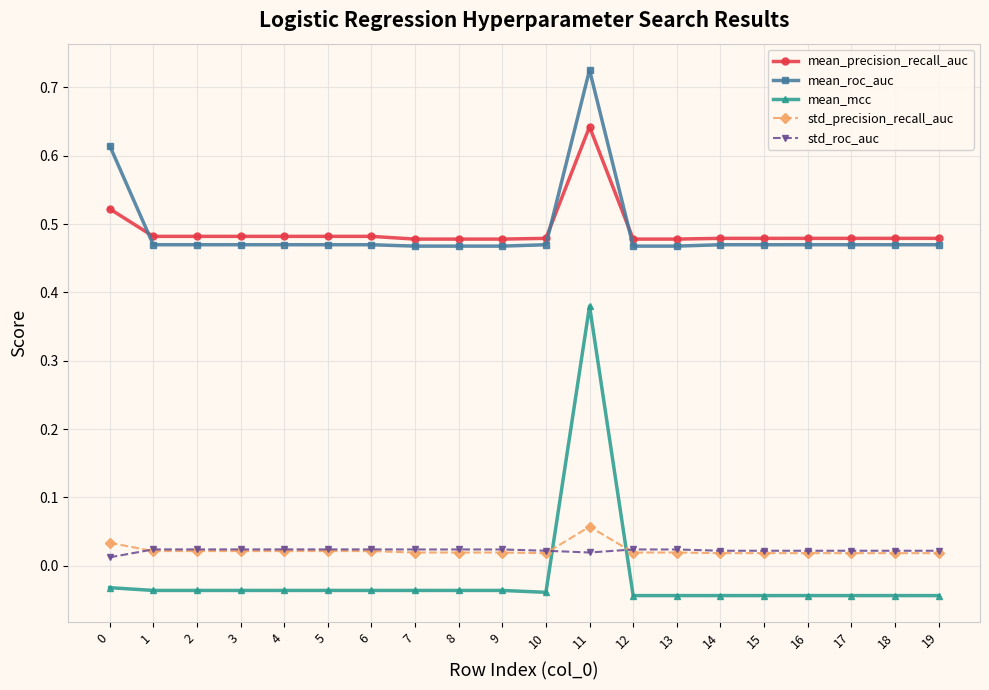

What are all the series names shown in the legend?

mean_precision_recall_auc, mean_roc_auc, mean_mcc, std_precision_recall_auc, std_roc_auc